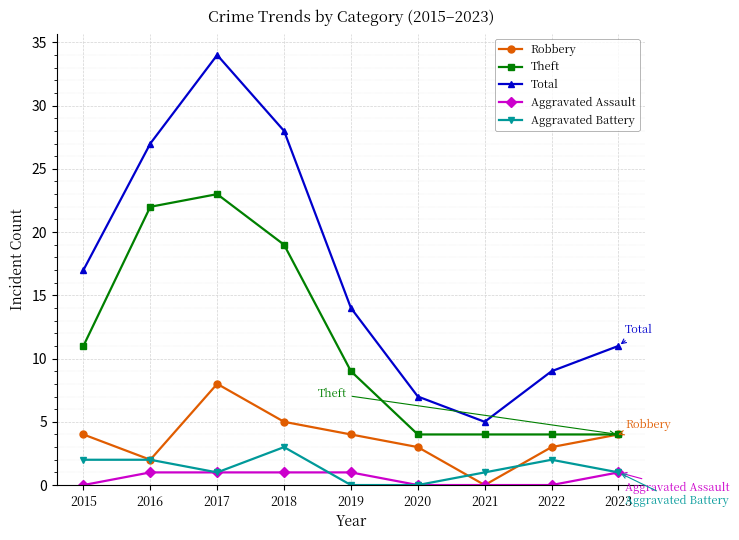

True or false: Robbery has a value of 3 at 2022.

True